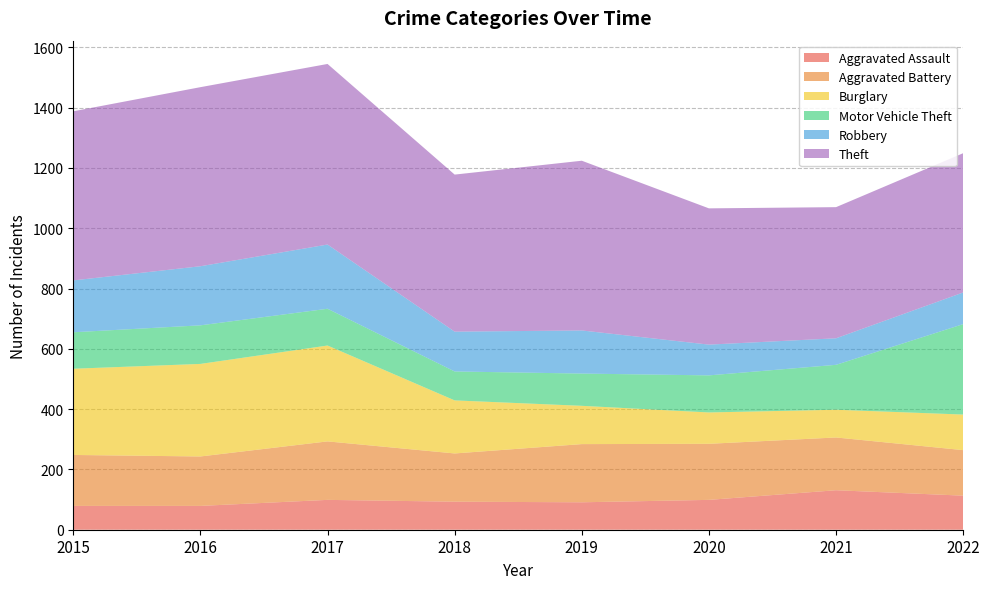

Reading left to right, list all the values displayed in this chart.

Aggravated Assault: 2015=79	2016=79	2017=99	2018=93	2019=91	2020=99	2021=131	2022=113
Aggravated Battery: 2015=169	2016=164	2017=194	2018=160	2019=193	2020=186	2021=175	2022=151
Burglary: 2015=286	2016=307	2017=318	2018=176	2019=127	2020=104	2021=92	2022=118
Motor Vehicle Theft: 2015=121	2016=128	2017=122	2018=96	2019=107	2020=123	2021=149	2022=300
Robbery: 2015=172	2016=196	2017=213	2018=132	2019=143	2020=102	2021=88	2022=105
Theft: 2015=561	2016=594	2017=599	2018=521	2019=563	2020=452	2021=435	2022=462